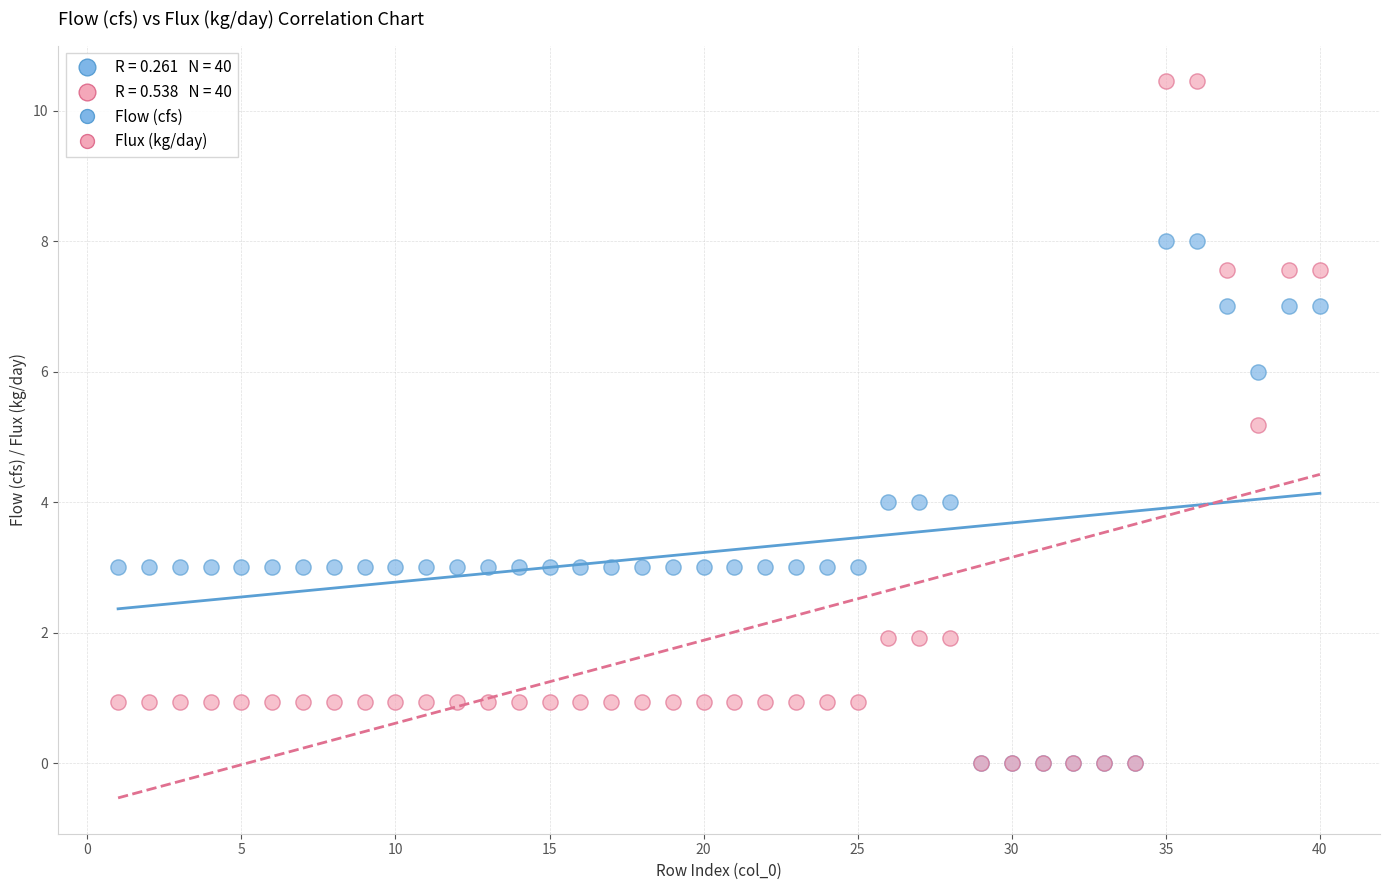

In the Flux (kg/day) series, what Y value is closest to 5?

5.2